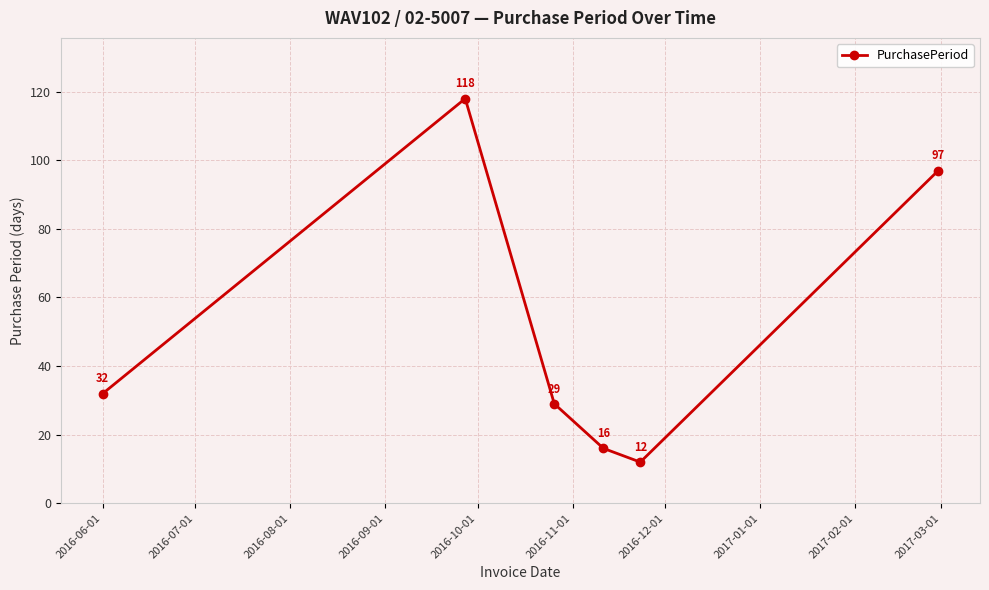

What is the average value?

51